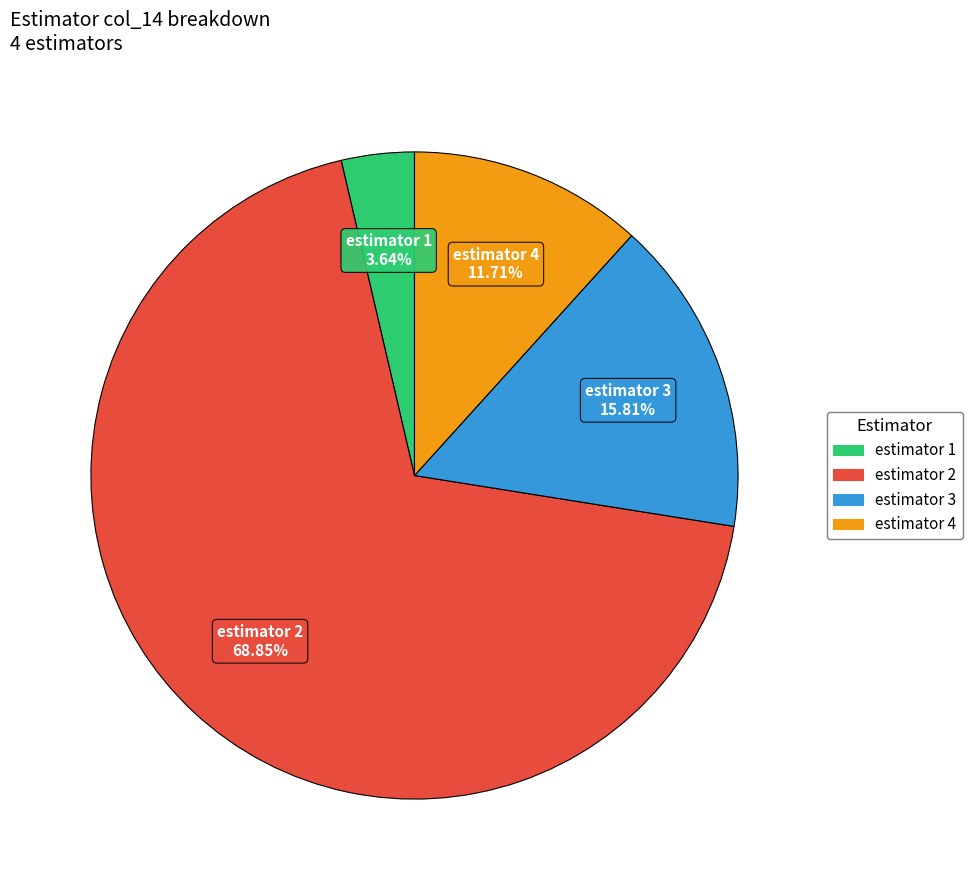

Is there a majority slice in this chart?

Yes